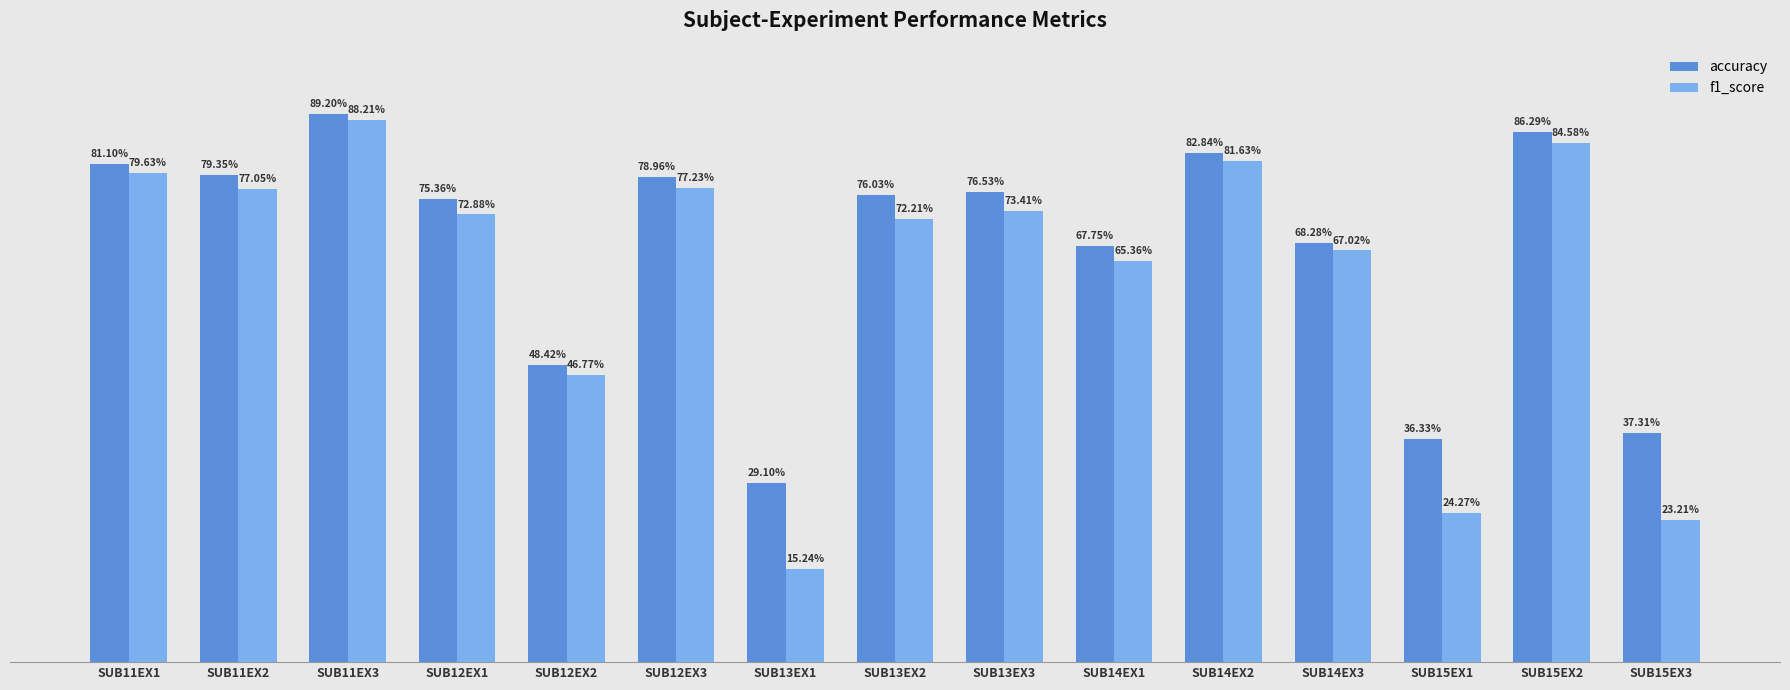

Rank the series at SUB13EX3 from highest to lowest value.

accuracy, f1_score